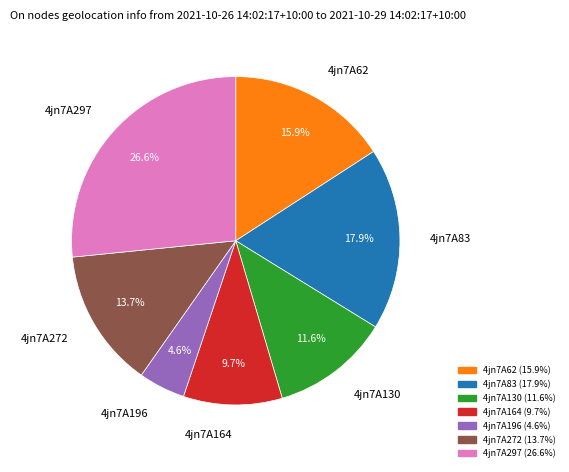

To the nearest percent, what portion does 4jn7A130 represent?

12%